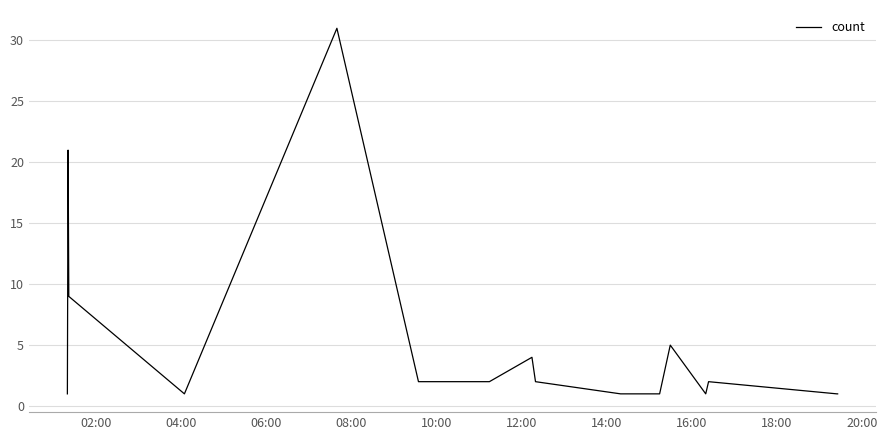

What is the difference between the maximum and minimum values?

30